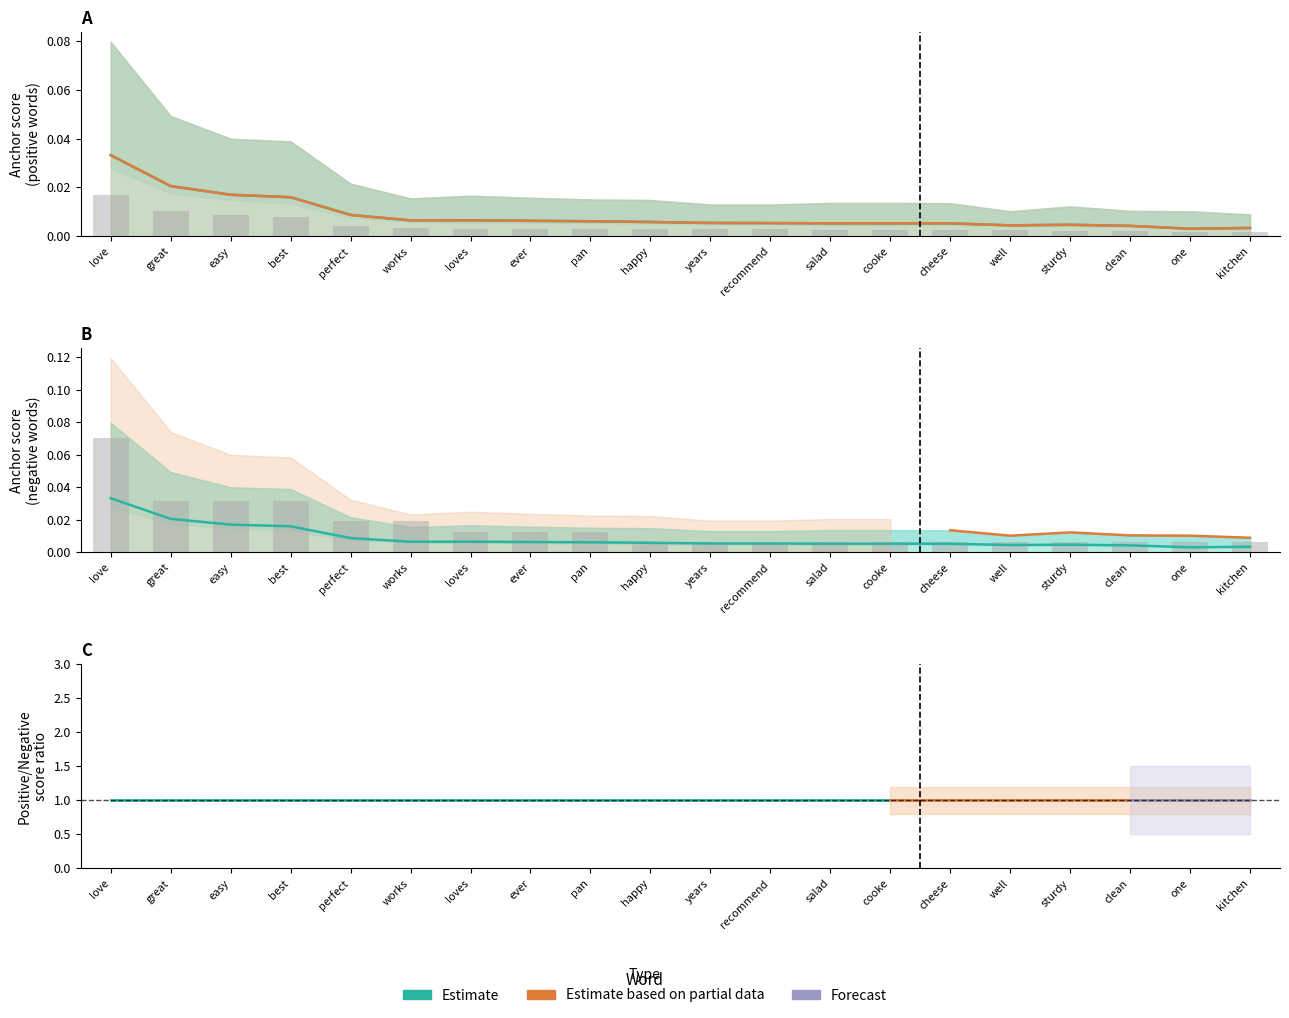

Are the bars horizontal?

No